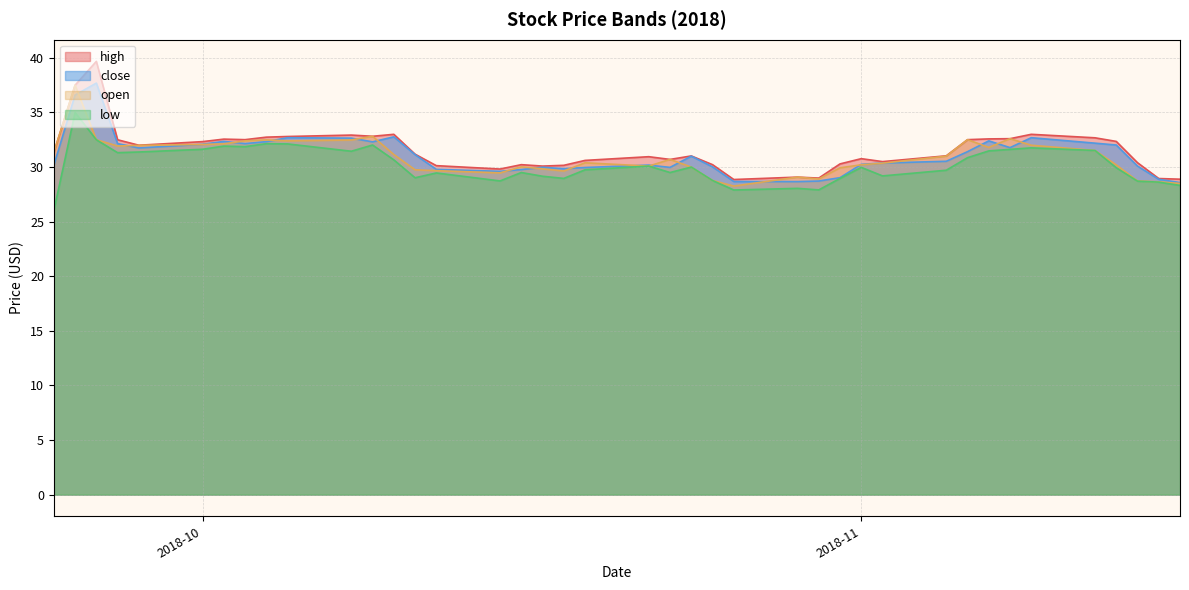

What is the value of the low point at the 12th from the left?

32.0